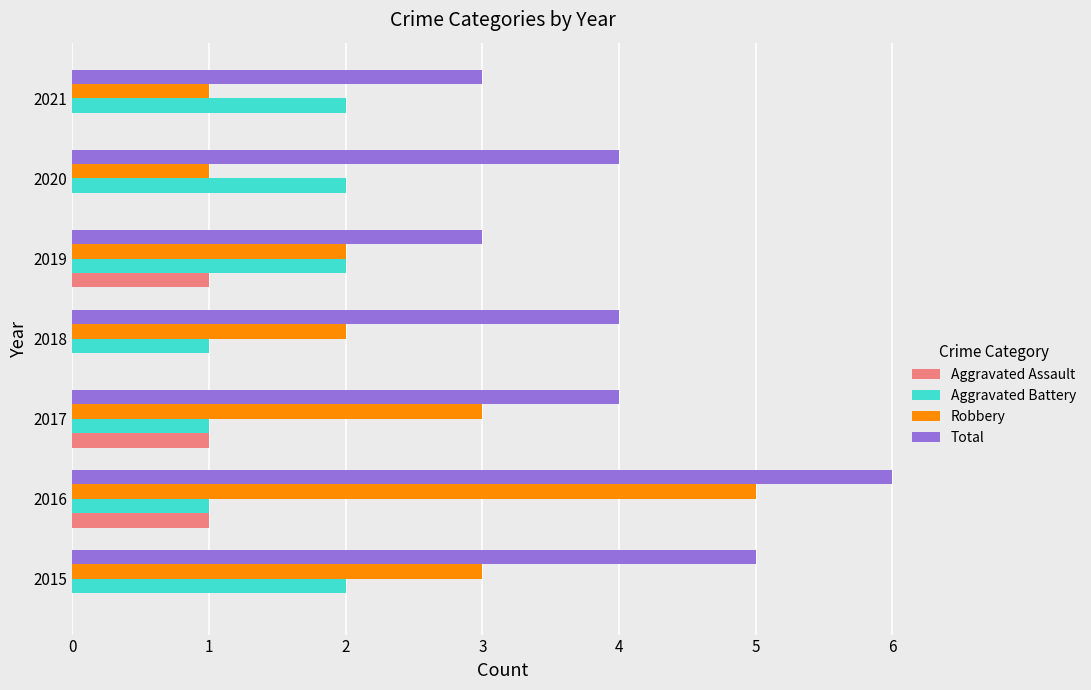

What is the sum of all Aggravated Battery values?

11